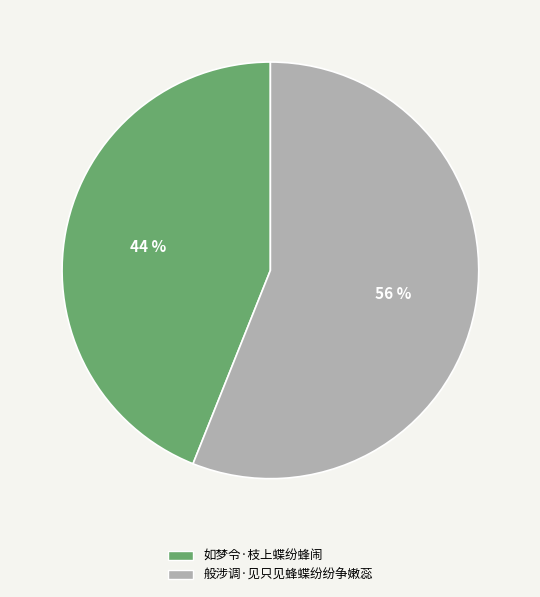

Is it true that 如梦令·枝上蝶纷蜂闹 is 52% of the pie?

False